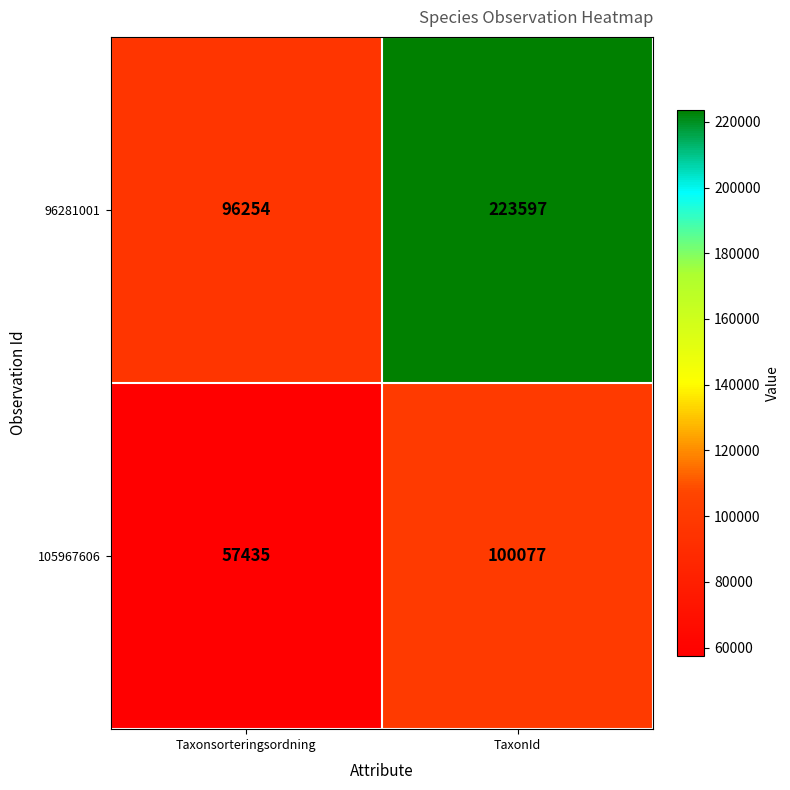

True or false: 96281001 has a value of 154945 at Taxonsorteringsordning.

False